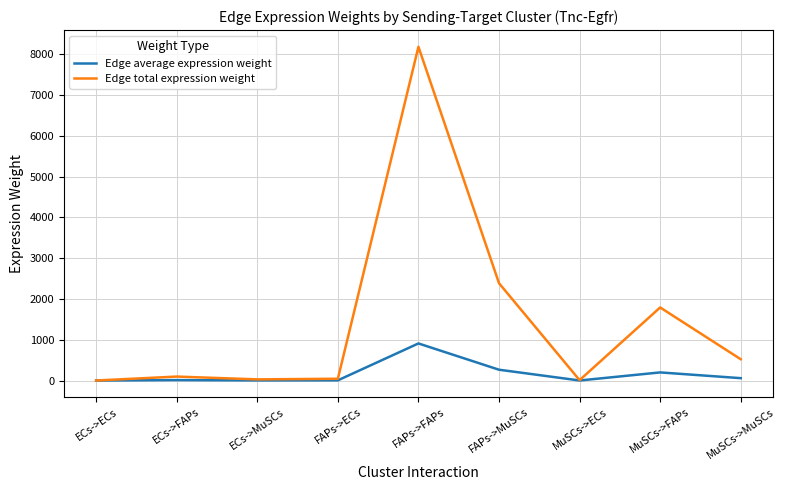

Which series has the largest total across all categories?

Edge total expression weight